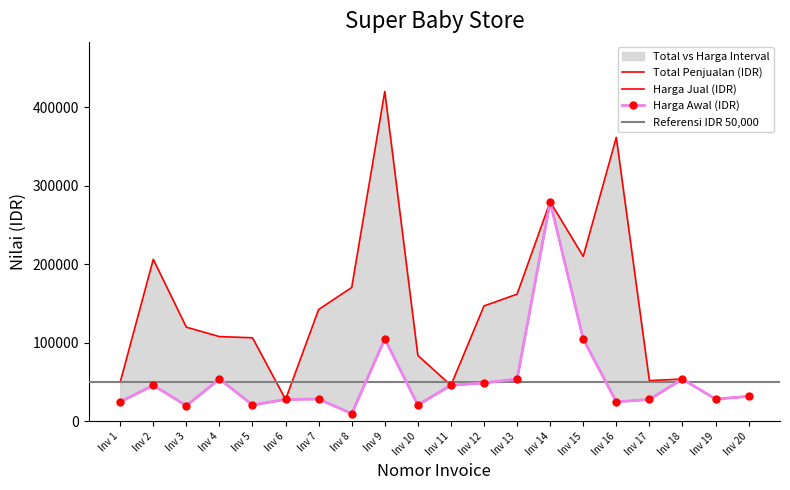

What is the sum of all Harga Awal (IDR) values?

1059500